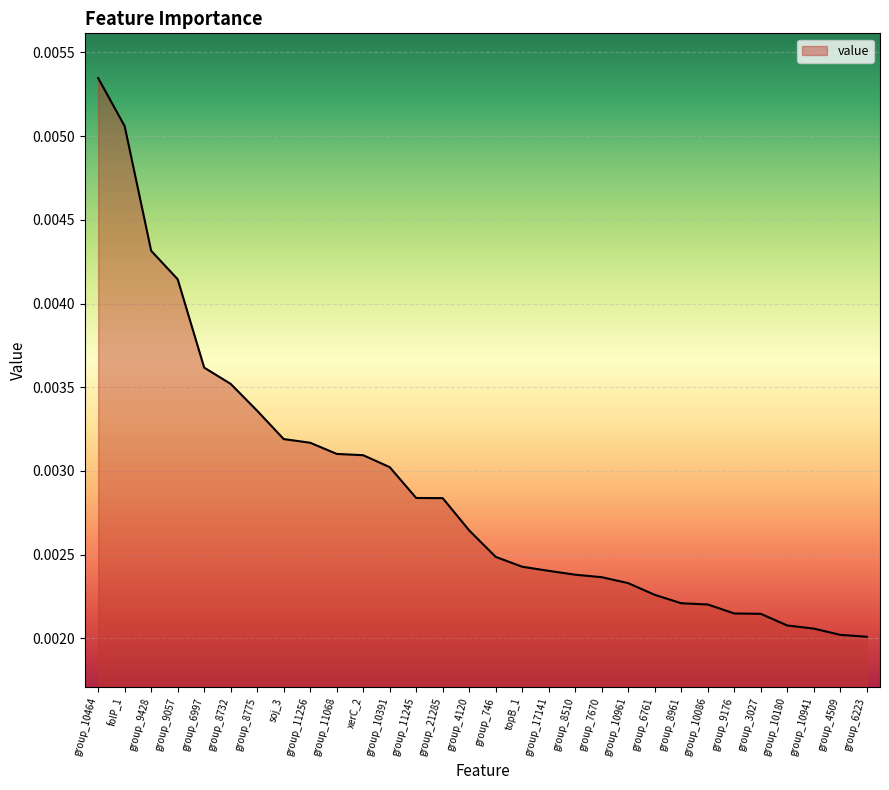

What position from the right is group_17141?

13